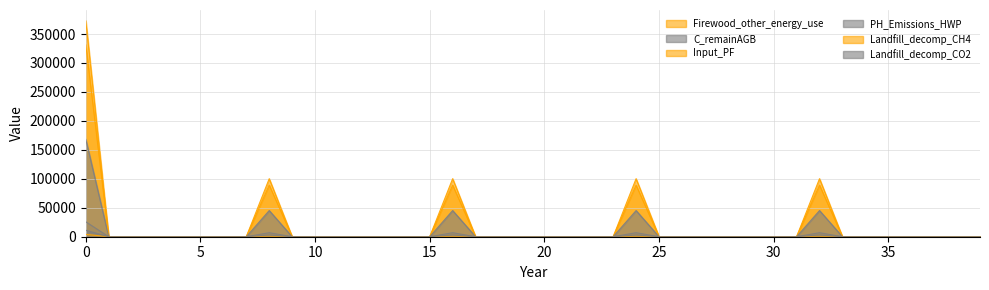

Between 29 and 2, which is larger?

29